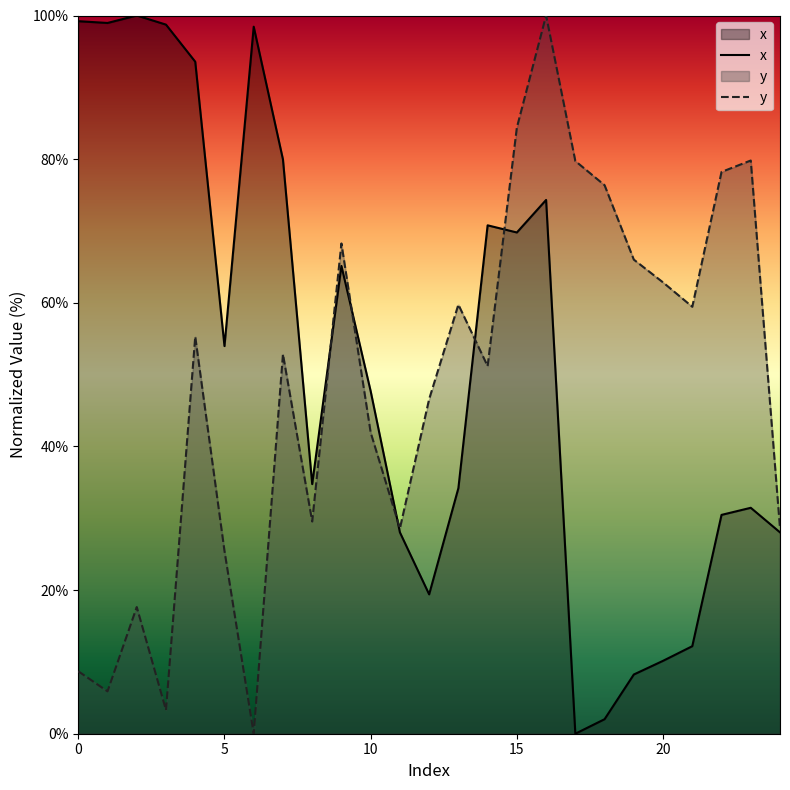

Reading left to right, what are all the values shown in this chart?

x: 99.2	99.0	100.0	98.7	93.6	54.0	98.4	80.0	34.8	65.1	47.7	28.0	19.4	34.2	70.8	69.8	74.3	0.0	2.0	8.2	10.1	12.2	30.5	31.5	28.0
y: 8.7	5.9	17.6	3.3	55.3	25.5	0.0	52.8	29.5	68.3	41.9	28.6	46.6	59.7	51.2	84.4	100.0	79.7	76.4	66.0	62.8	59.4	78.2	79.8	28.6